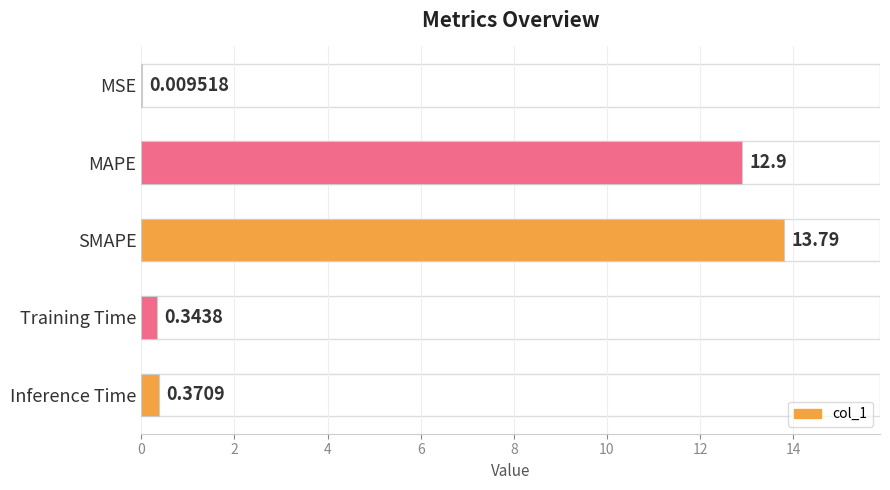

Between MSE and Training Time, which is larger?

Training Time